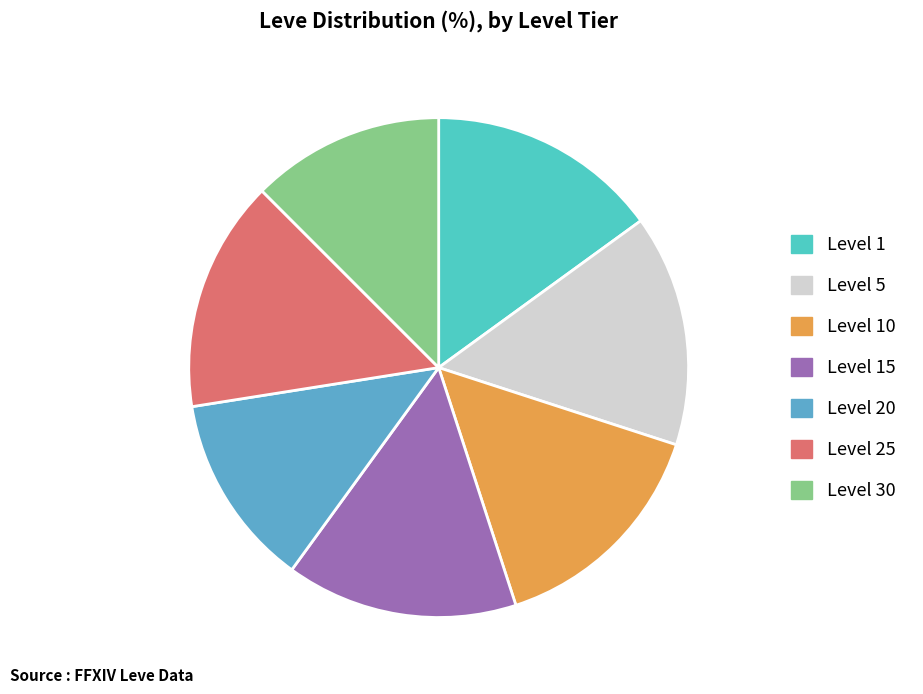

How many slices are in this pie chart?

7